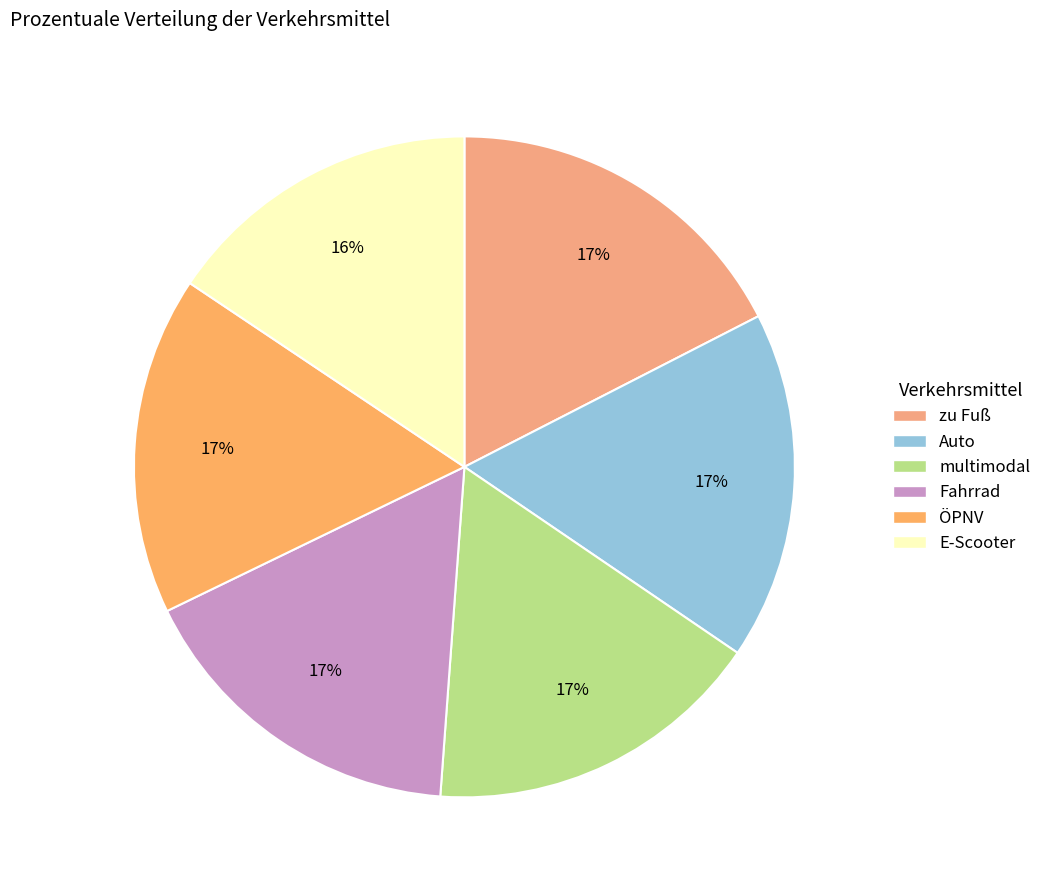

True or false: multimodal accounts for 4% of the total.

False